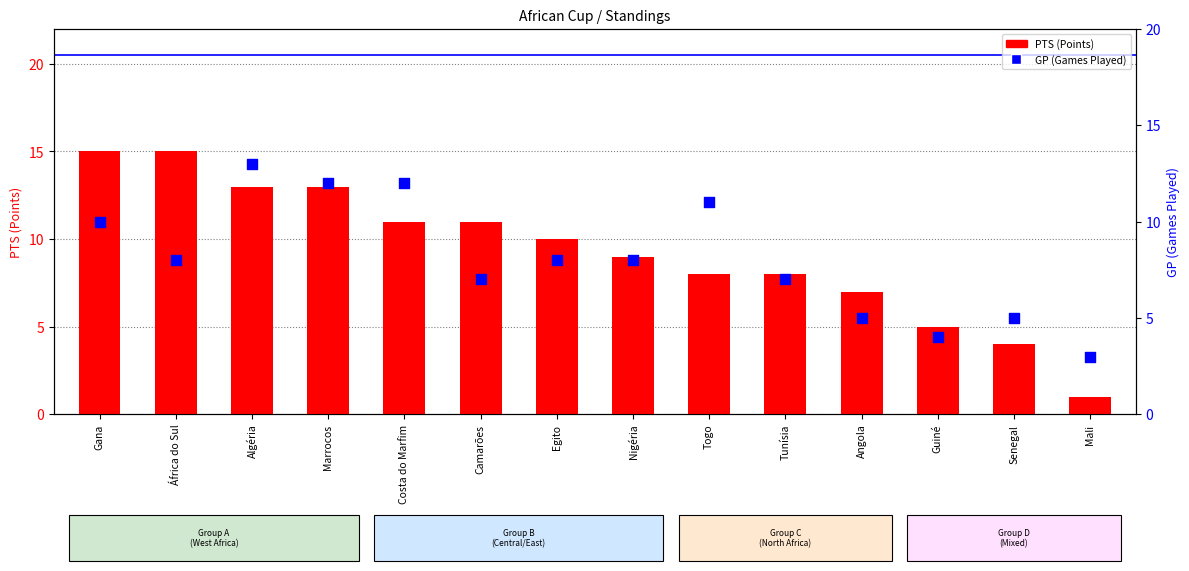

At which category is the sum across all series the highest?

Algéria